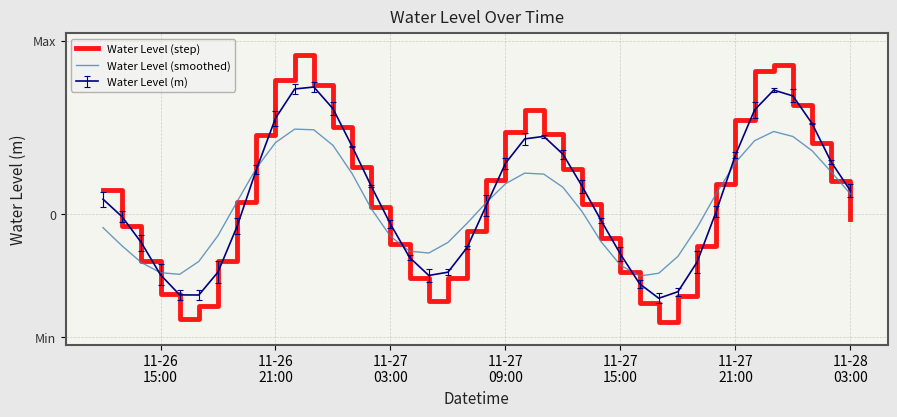

What is the average value of the Water Level (smoothed) series?

0.1